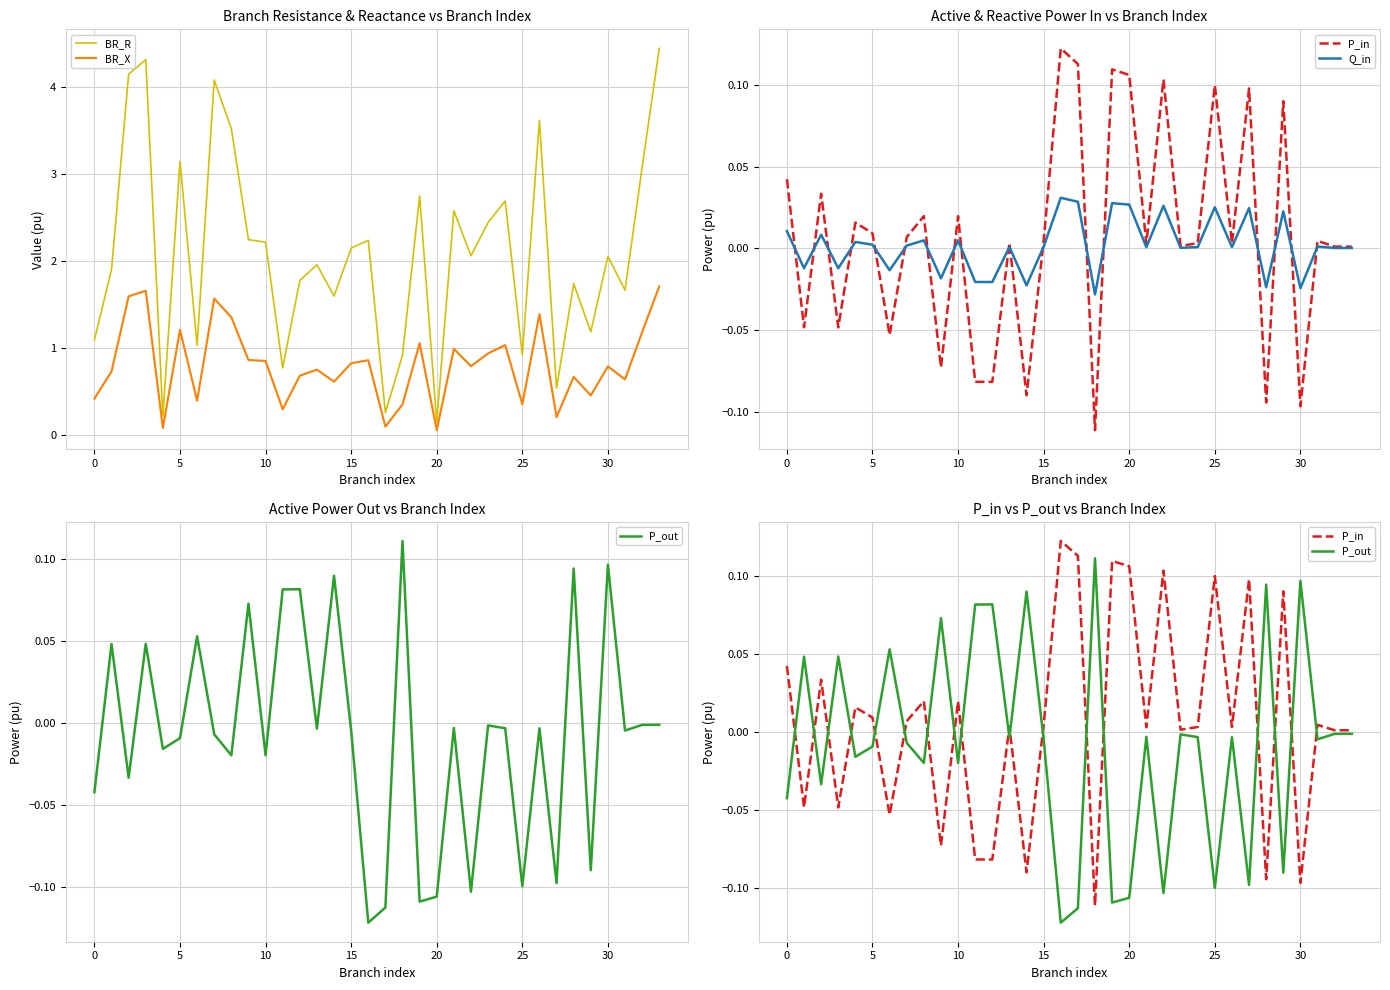

What is the highest value of the BR_X series?

1.7